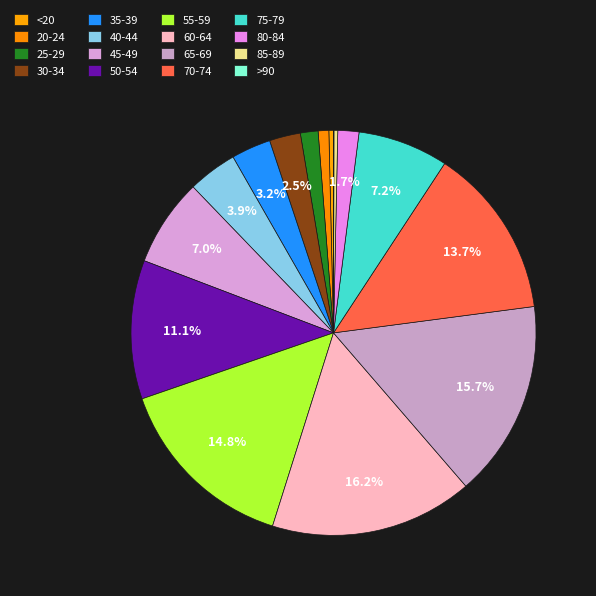

To the nearest percent, what portion does 65-69 represent?

16%